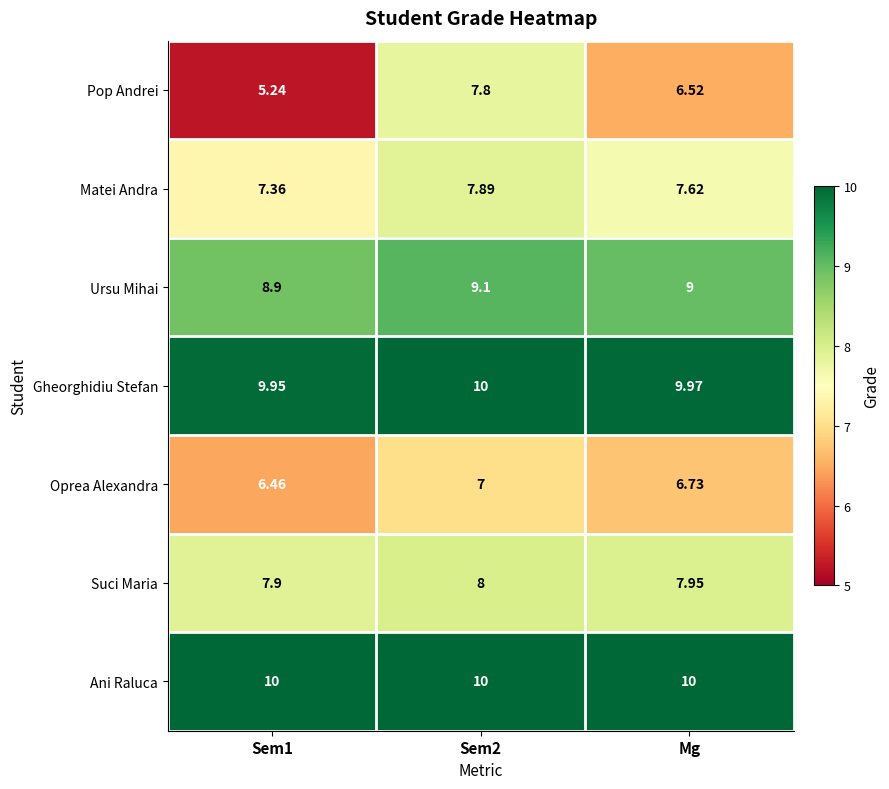

Between Sem1 and Sem2, which series saw the biggest shift?

Pop Andrei